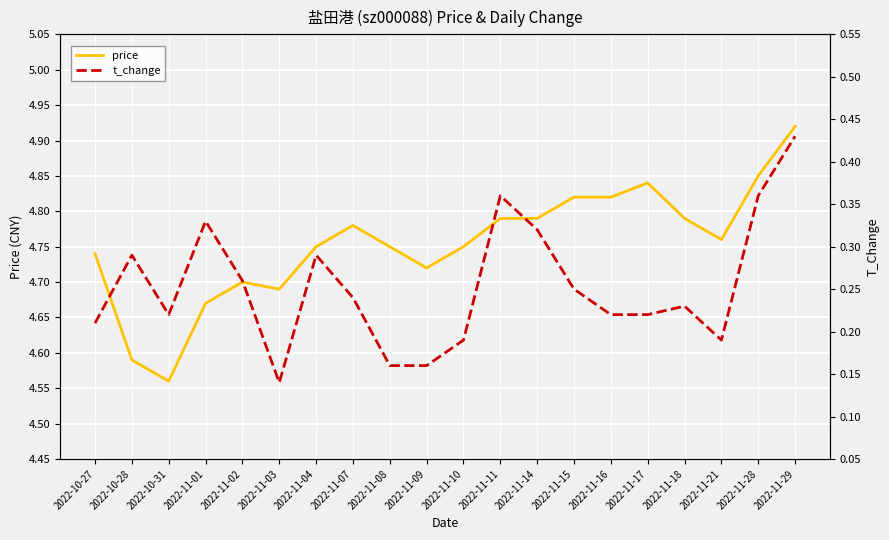

Is the value of t_change at 2022-11-03 greater than the value of price at 2022-11-18?

No